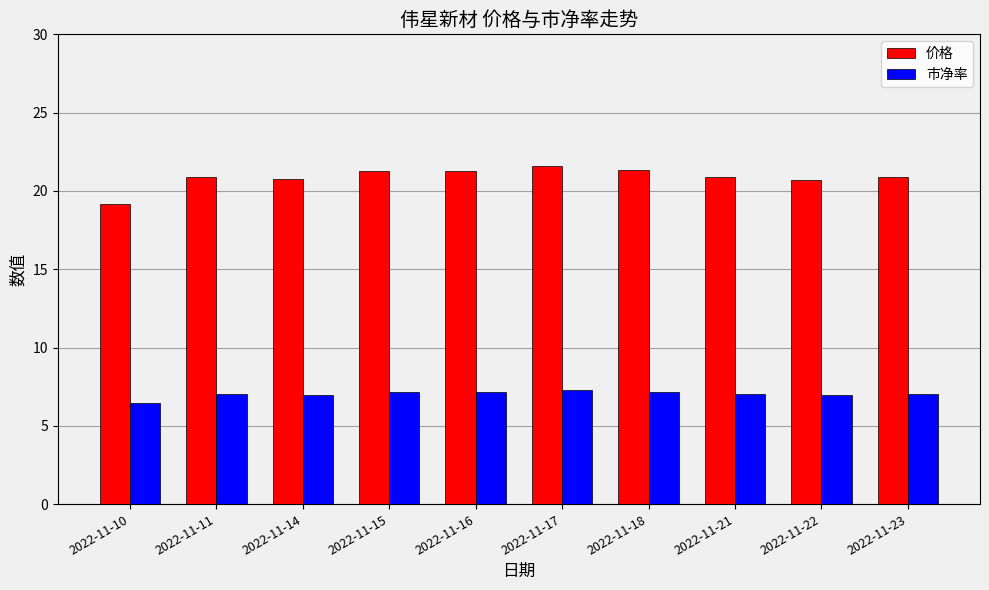

Is it true that 价格 equals 21.3 at 2022-11-16?

True